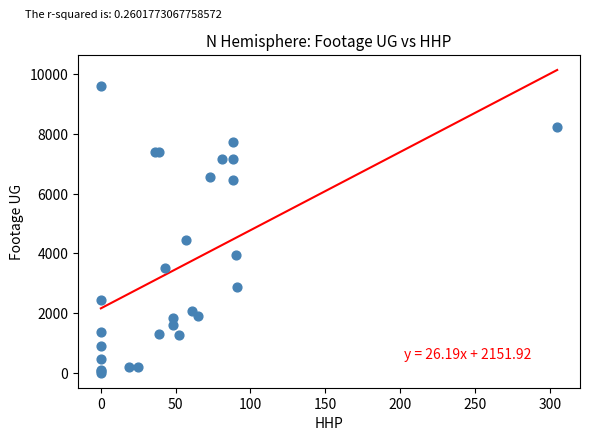

What Y value in the scatter plot is closest to 4809?

4443